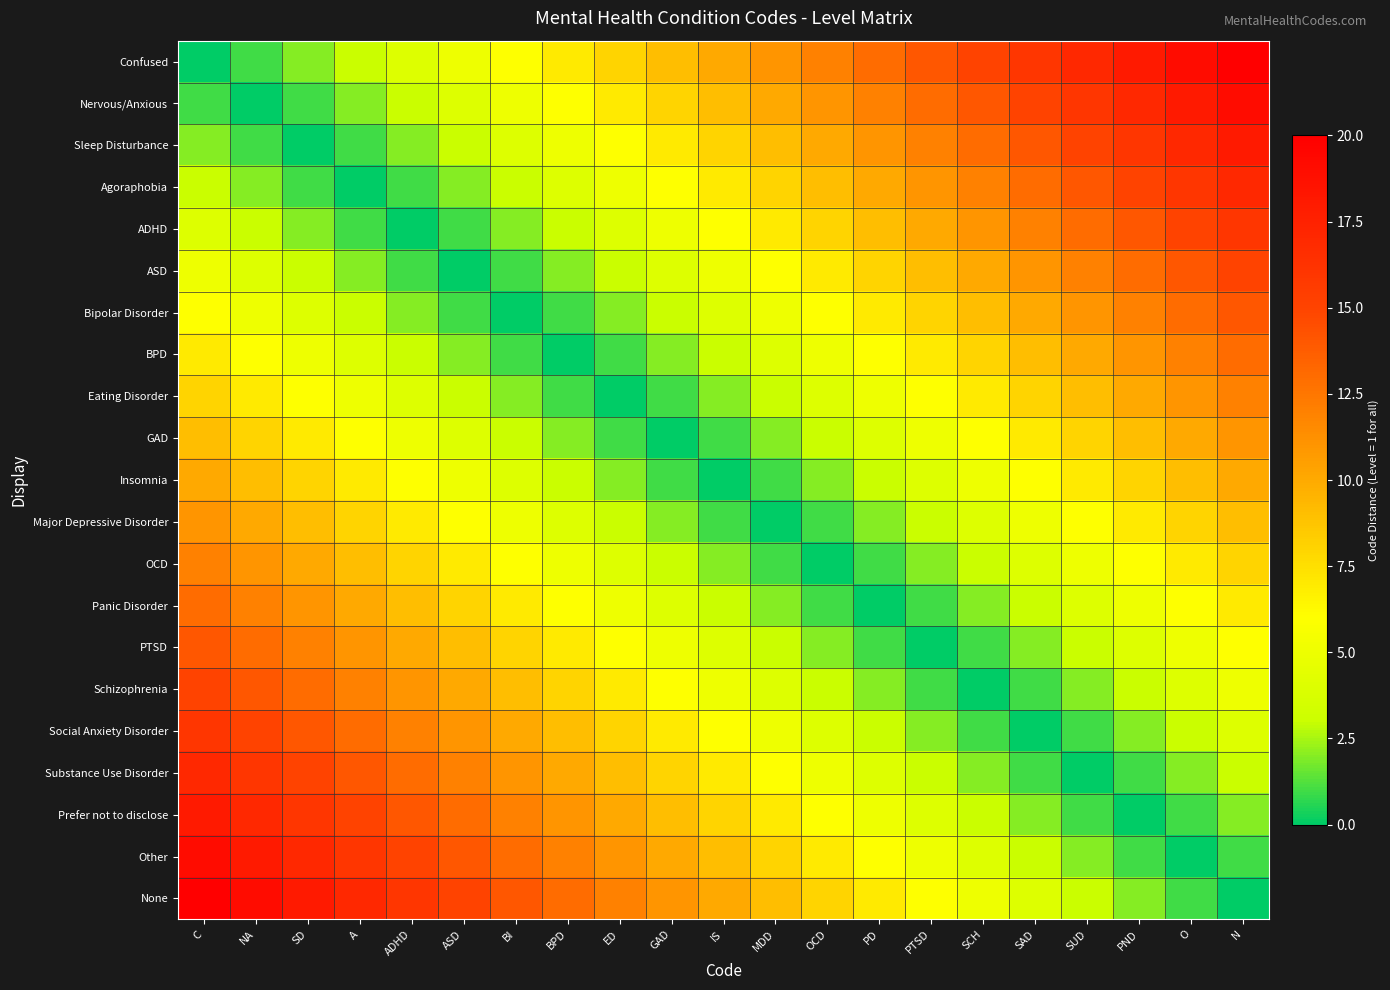

Which series changed the most between BI and PD?

Confused